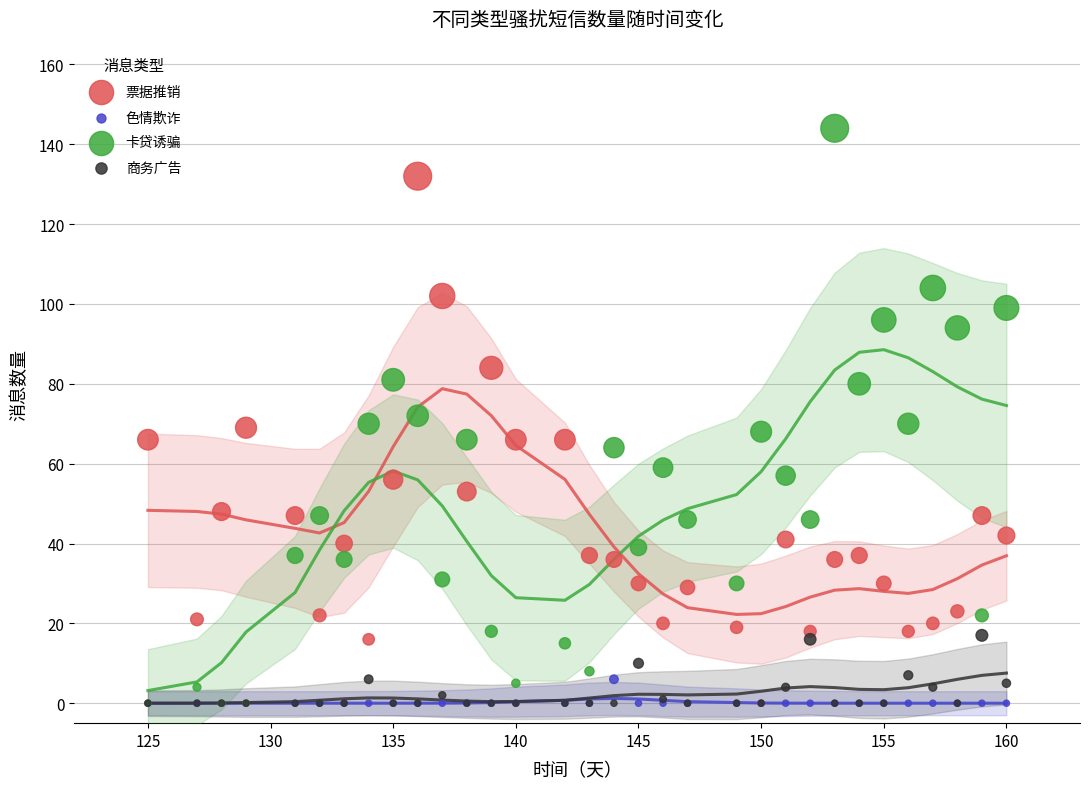

What are all the series names shown in the legend?

票据推销, 色情欺诈, 卡贷诱骗, 商务广告